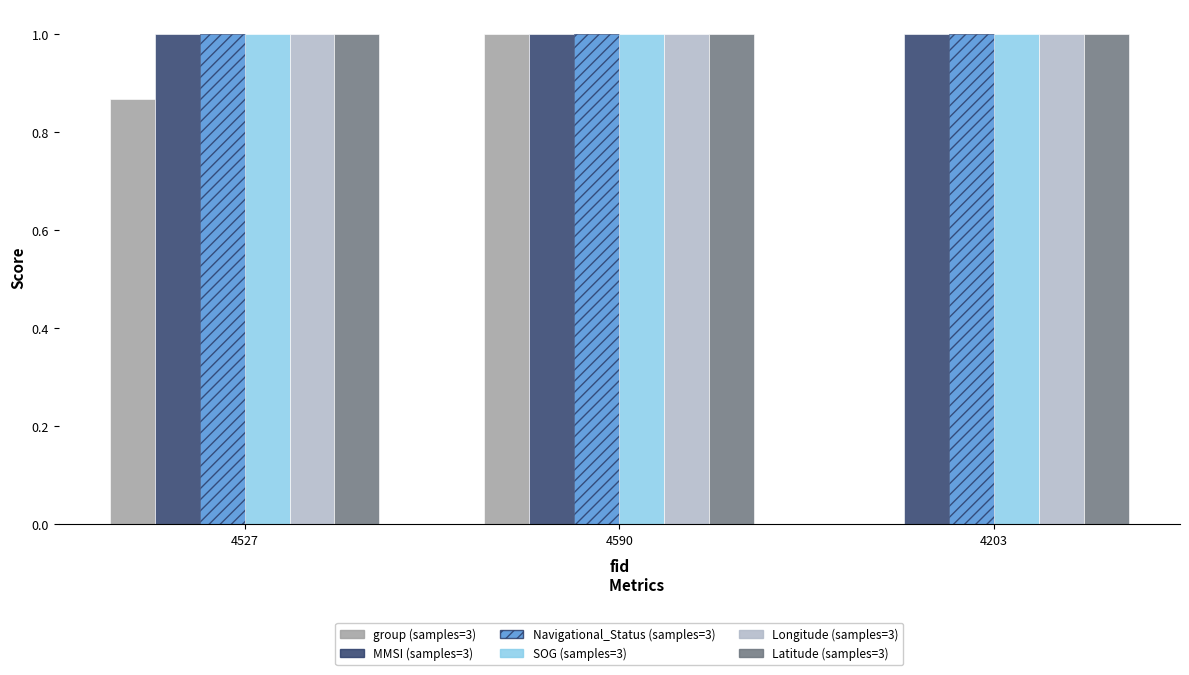

At which category is the sum across all series the highest?

4590